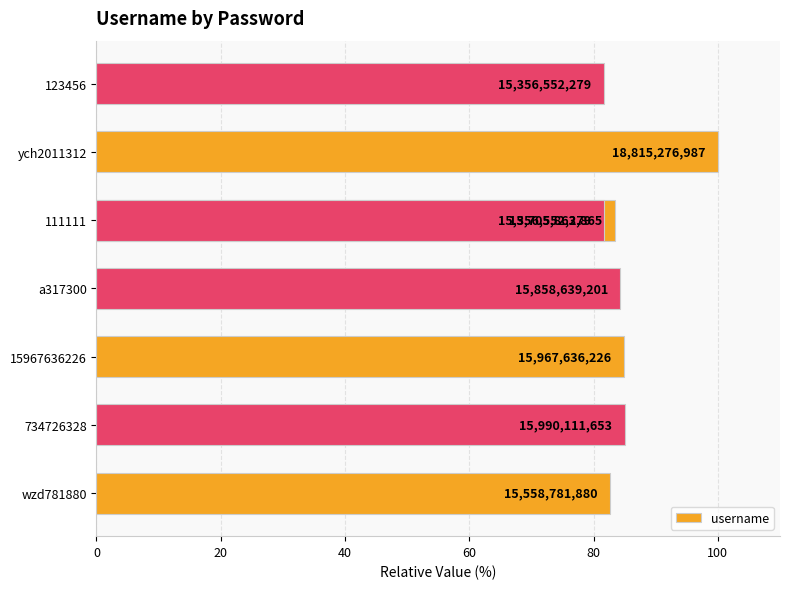

Does the chart contain any negative values?

No